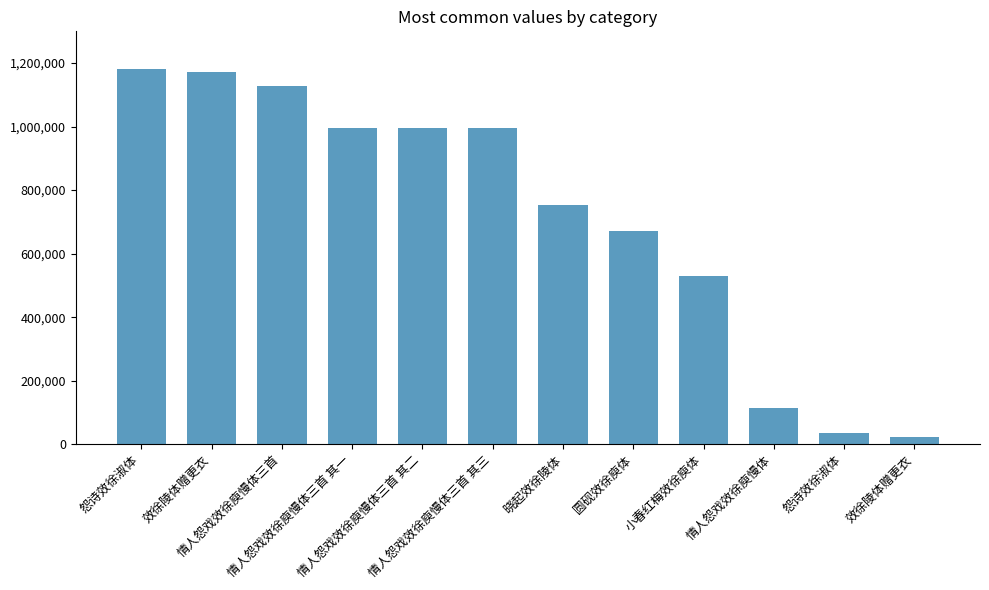

Reading right to left, transcribe all the data shown in this chart.

效徐陵体赠更衣=24122	怨诗效徐淑体=36101	情人怨戏效徐庾慢体=113574	小春红梅效徐庾体=531089	圆砚效徐庾体=670137	晓起效徐陵体=754123	情人怨戏效徐庾慢体三首 其三=996248	情人怨戏效徐庾慢体三首 其二=996249	情人怨戏效徐庾慢体三首 其一=996250	情人怨戏效徐庾慢体三首=1126825	效徐陵体赠更衣=1171130	怨诗效徐淑体=1181764